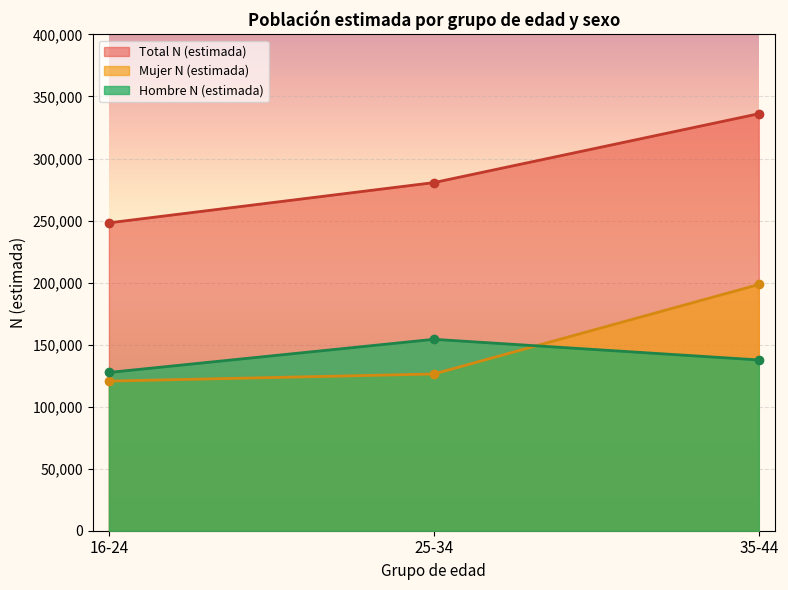

What is the lowest value of the Total N (estimada) series?

248149